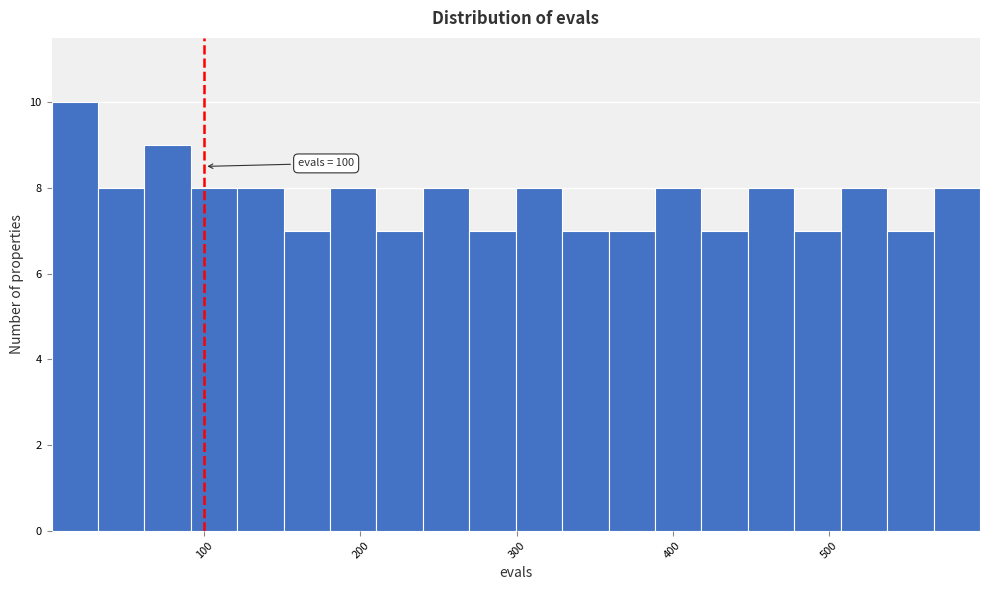

Around what value on the x-axis is the tallest bar? Give the approximate position of its centre, as read against the axis.

20